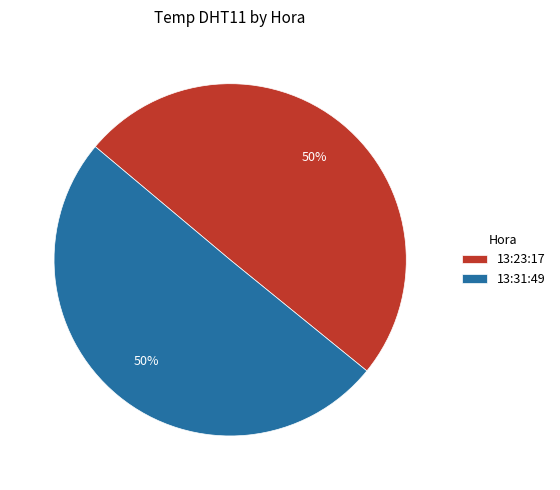

Is the sum of 13:23:17 and 13:31:49 greater than half?

Yes